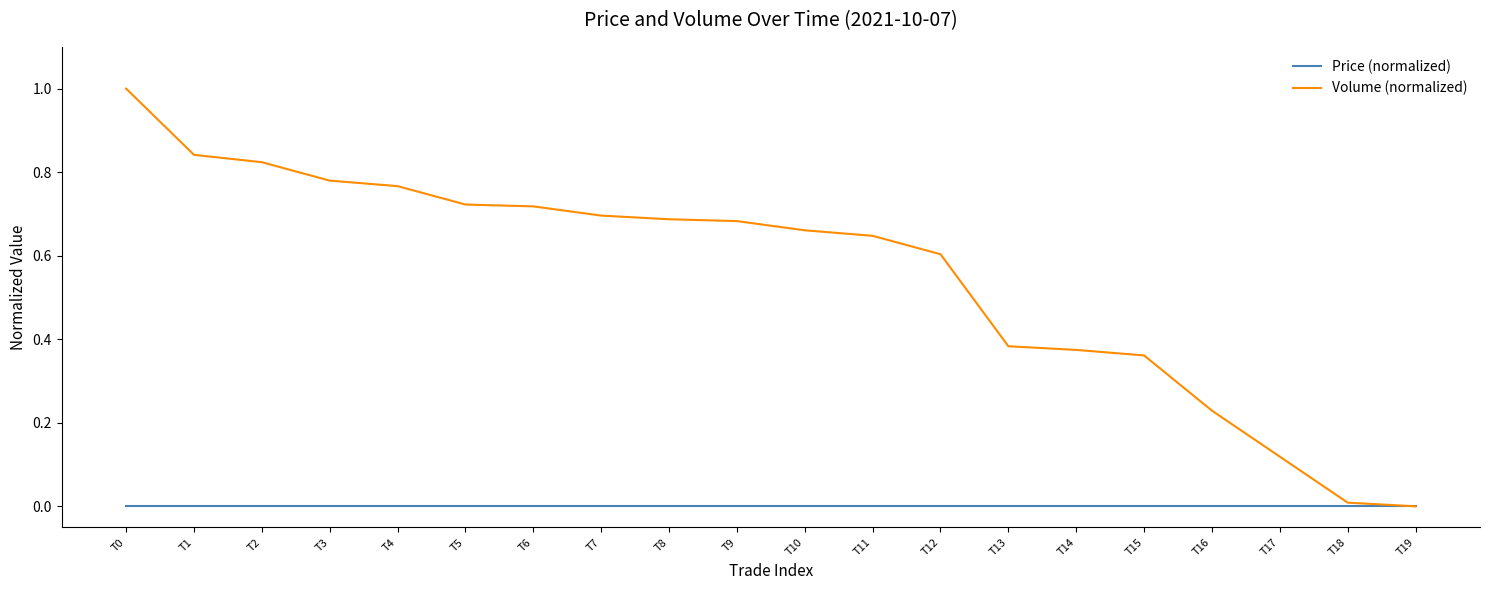

Which series has the widest spread of values?

Volume (normalized)